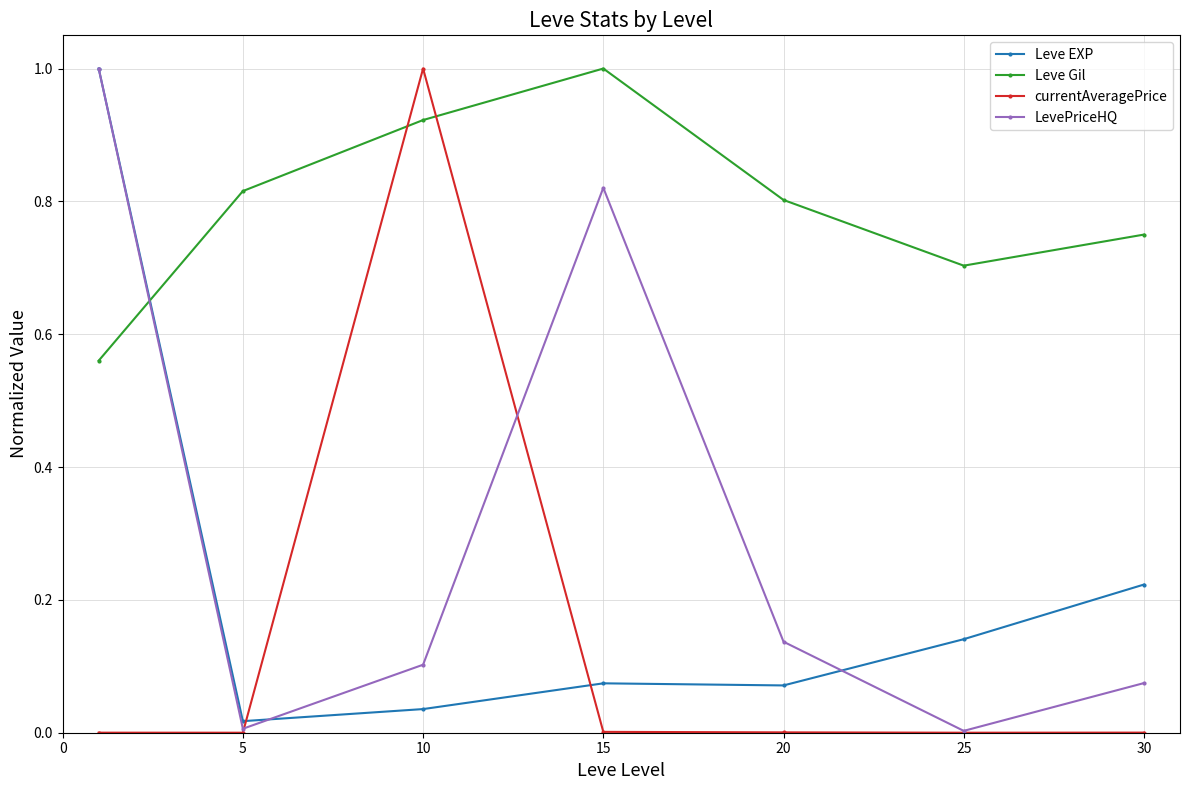

True or false: LevePriceHQ has more than 1 interior local peaks.

False